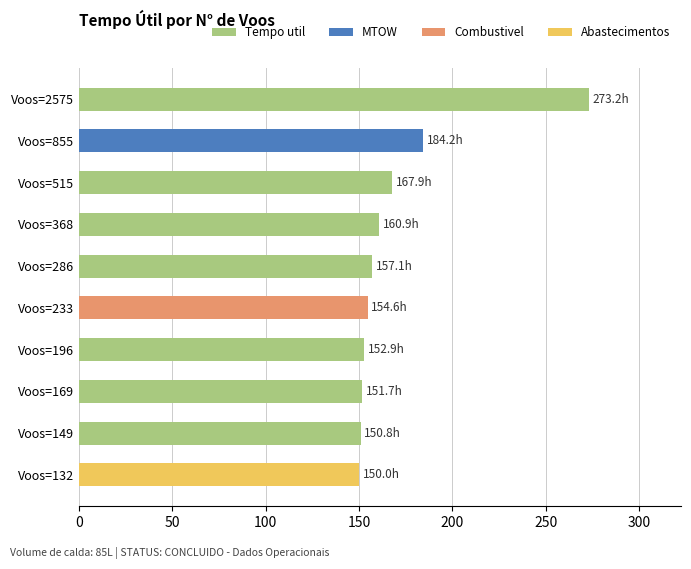

The value at Voos=149 is 67.1. True or false?

False